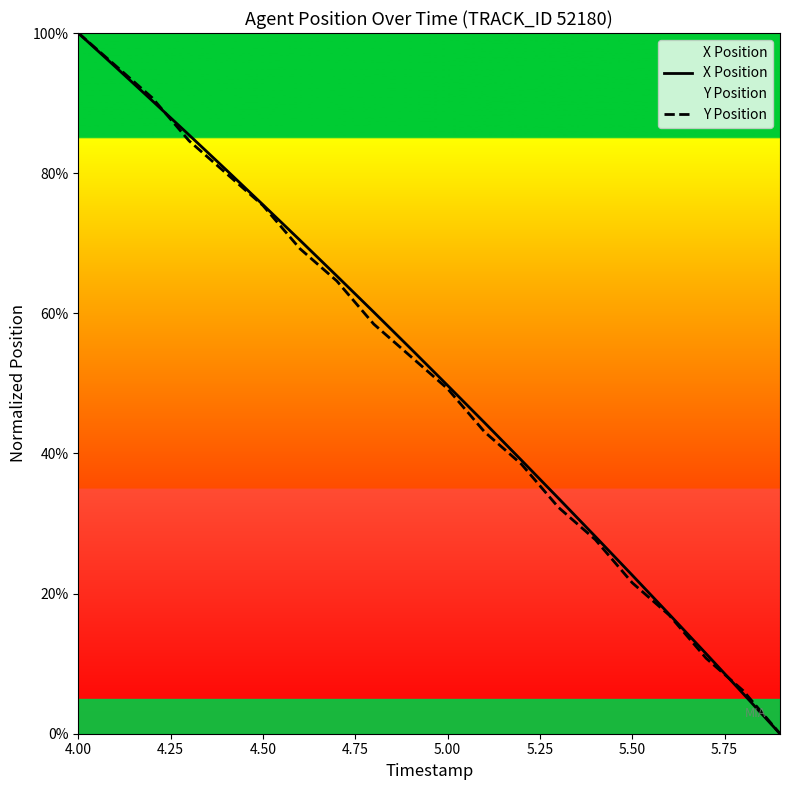

What is the difference between the maximum and second lowest values in the X Position series?

0.9